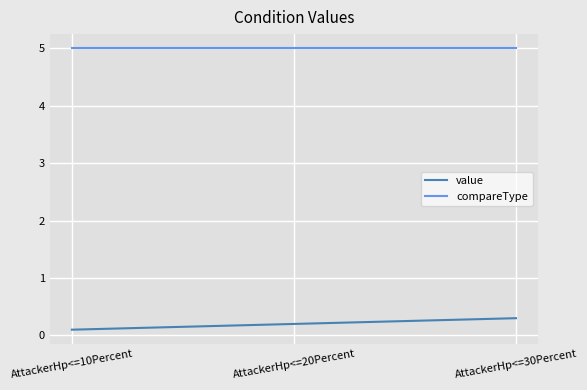

The value of compareType at AttackerHp<=20Percent is 8.9. True or false?

False